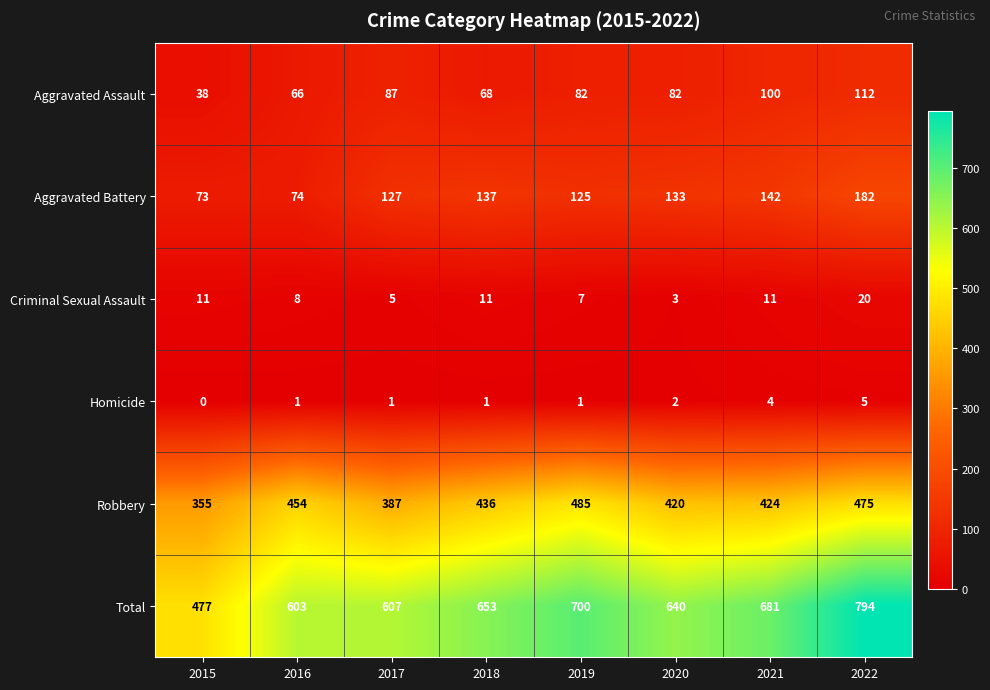

The value of Aggravated Battery at 2015 is 73. True or false?

True